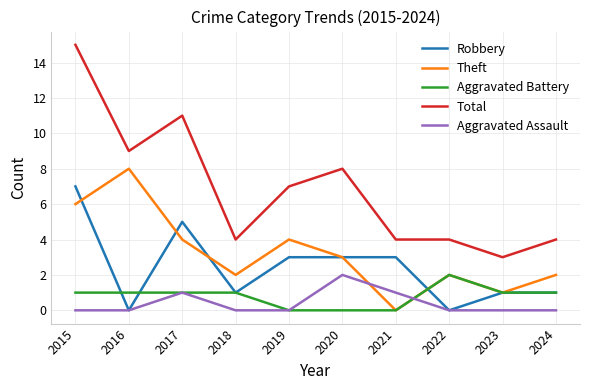

Which category has the highest value in the Robbery series?

2015